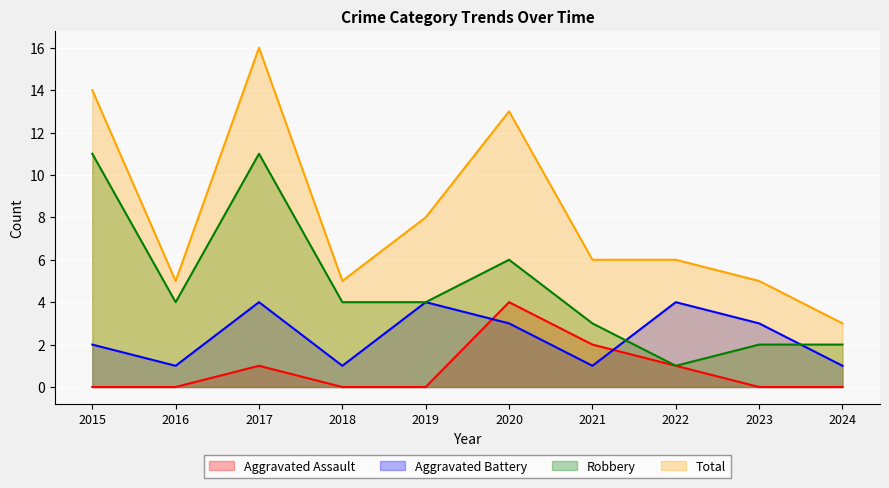

What are all the series names shown in the legend?

Aggravated Assault, Aggravated Battery, Robbery, Total